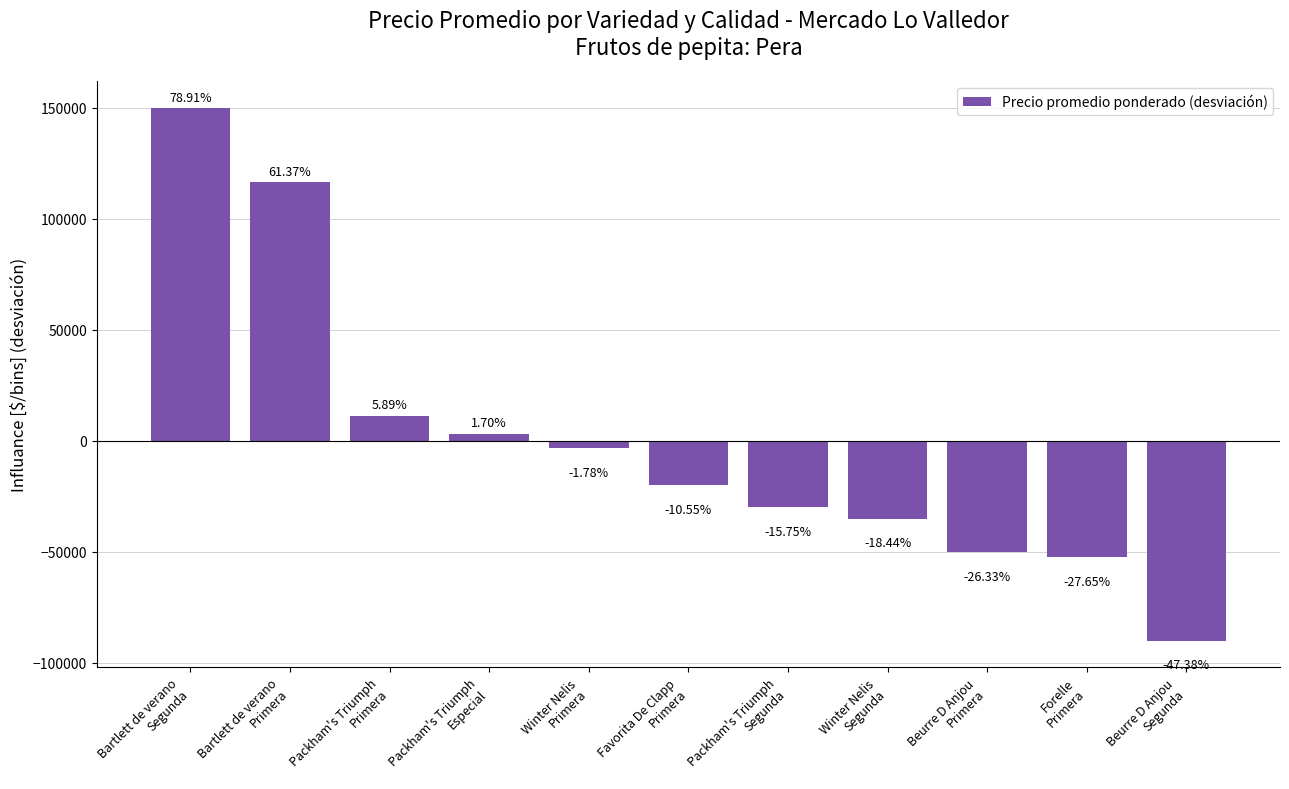

Which category has the lowest value across all series?

Beurre D Anjou
Segunda